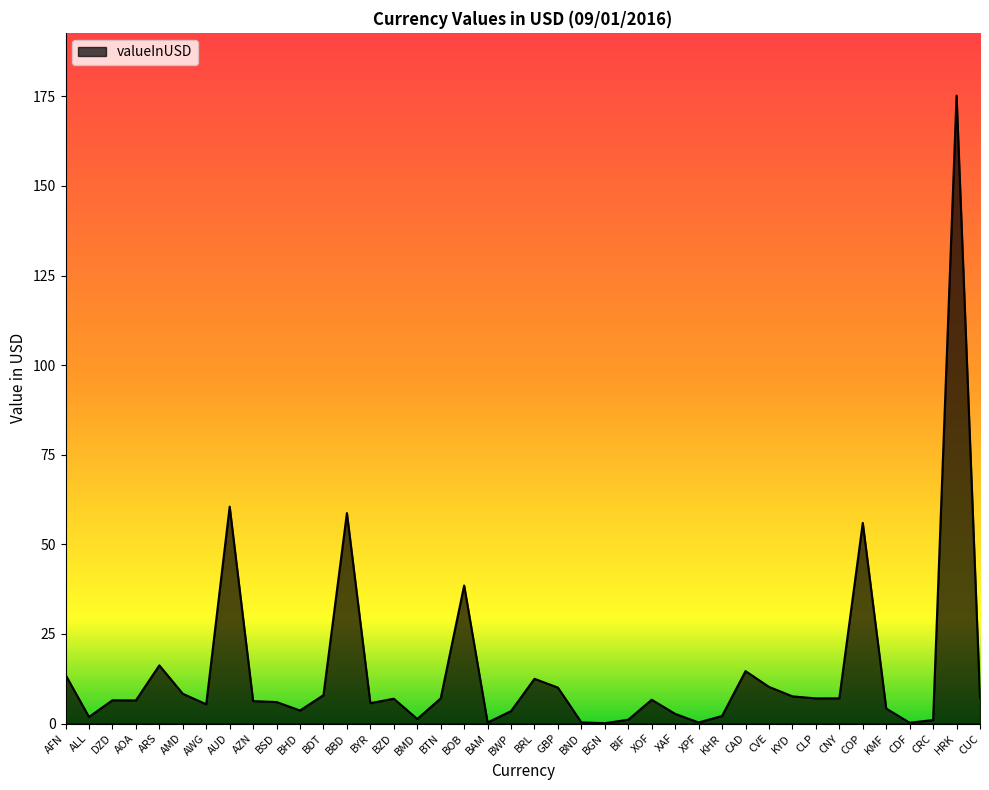

What is the maximum value shown in the chart?

175.2